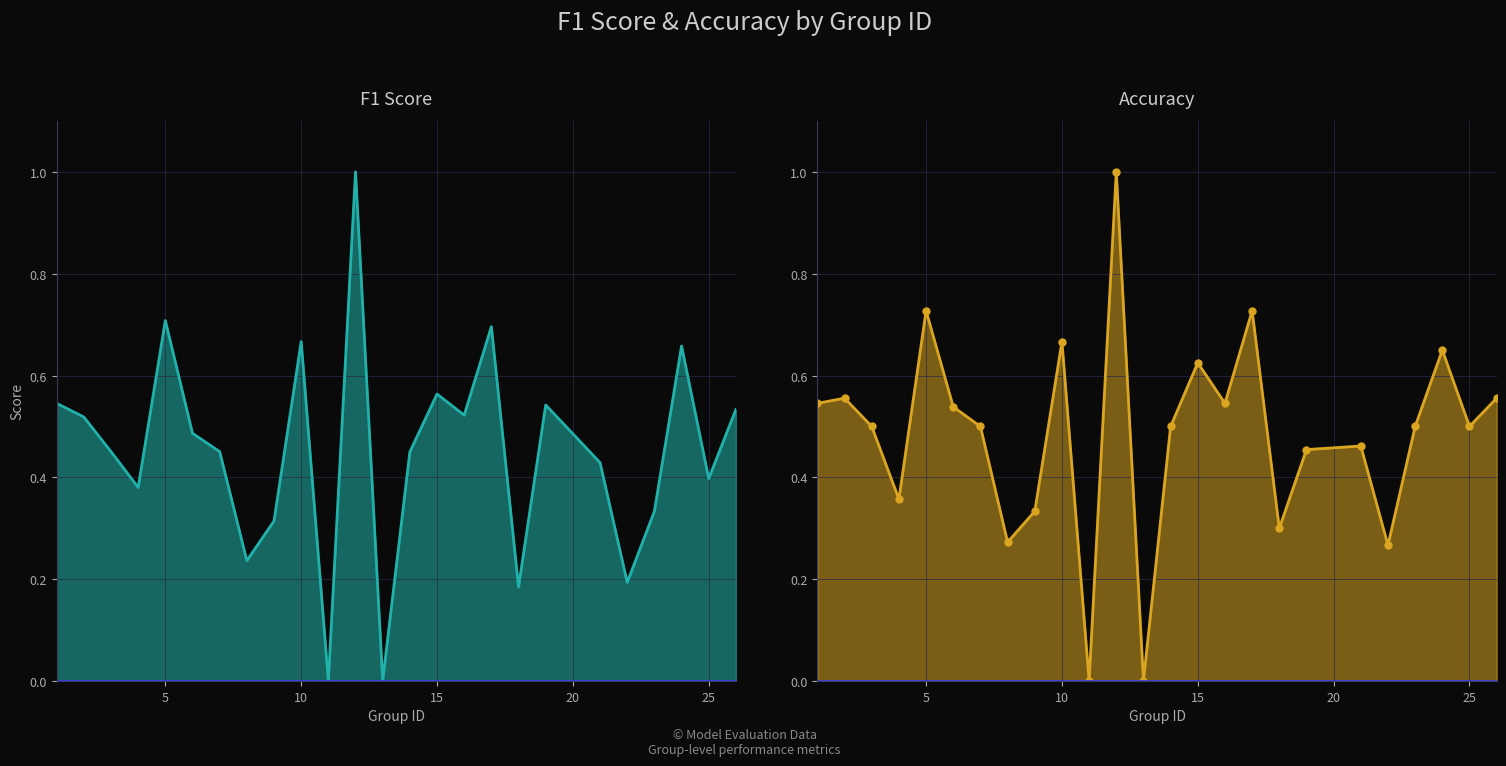

At which category does accuracy reach its first local valley?

4